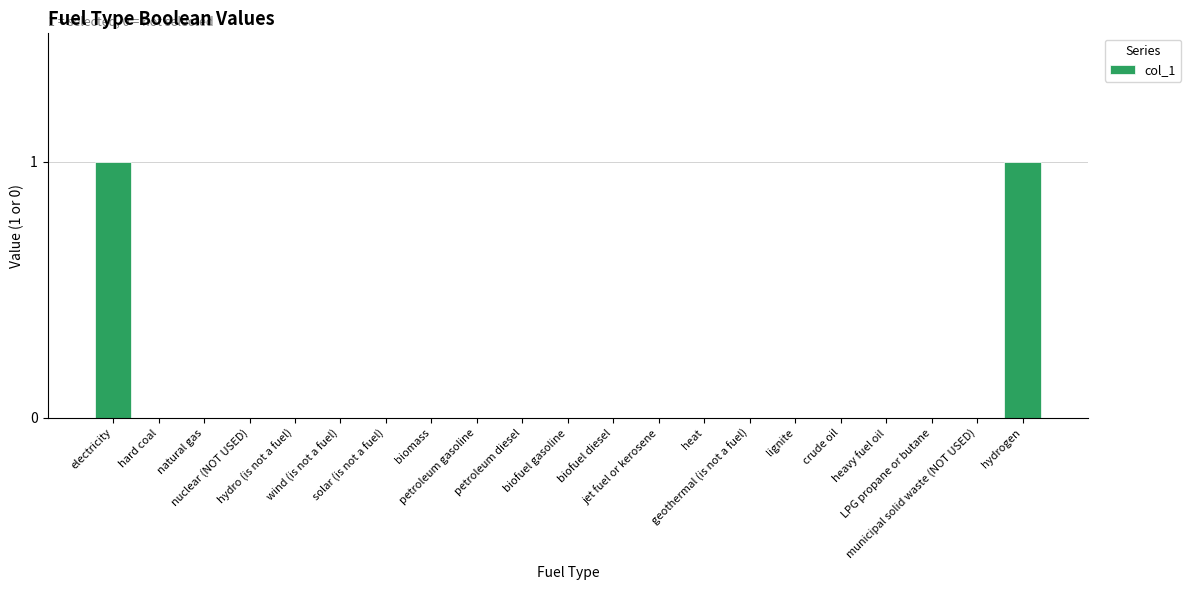

The chart shows a value of 0 at hard coal. True or false?

True